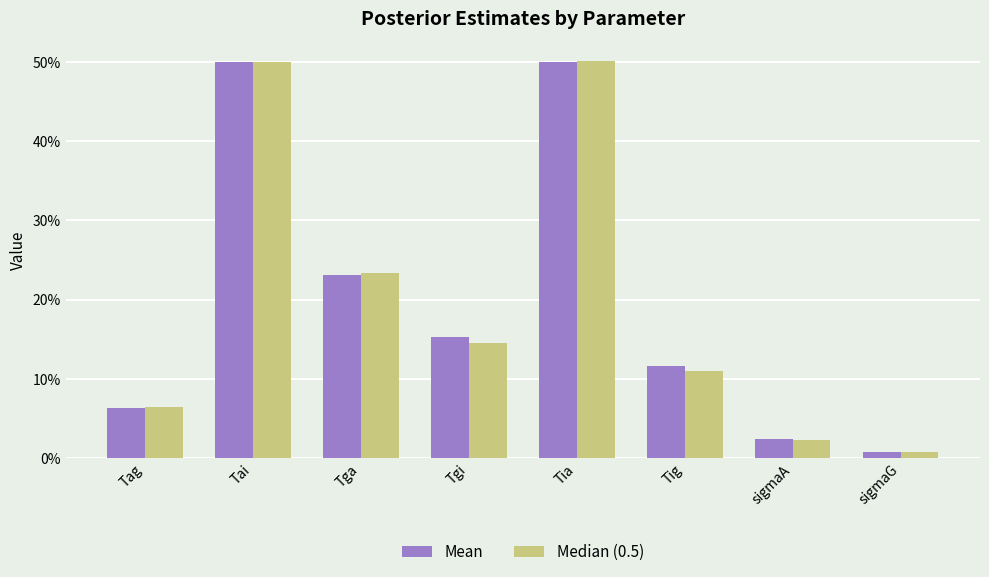

Which category has the highest value in the Mean series?

Tia